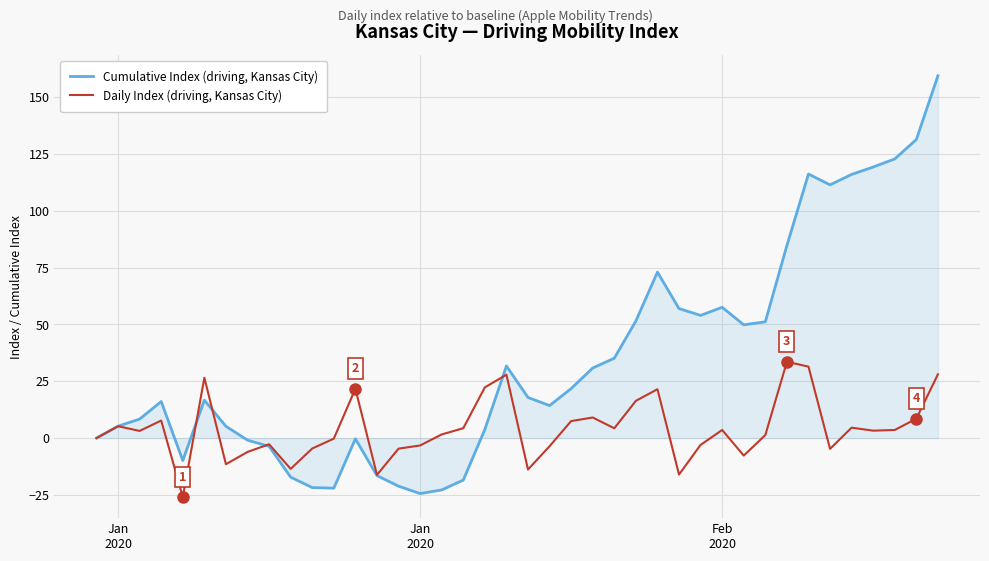

List the series in order of their peak value, highest first.

Cumulative Index (driving, Kansas City), Daily Index (driving, Kansas City)